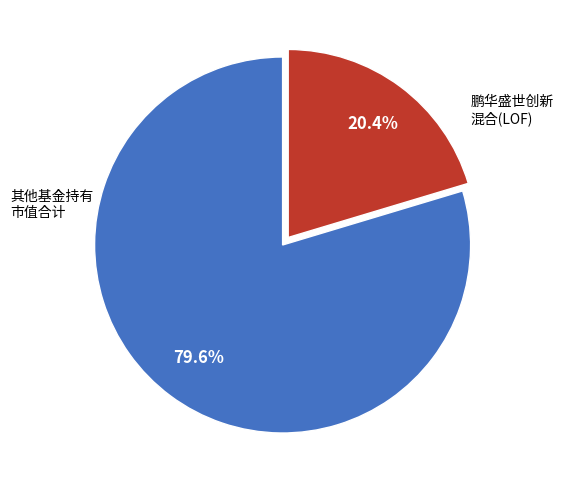

Count the number of slices in the pie.

2